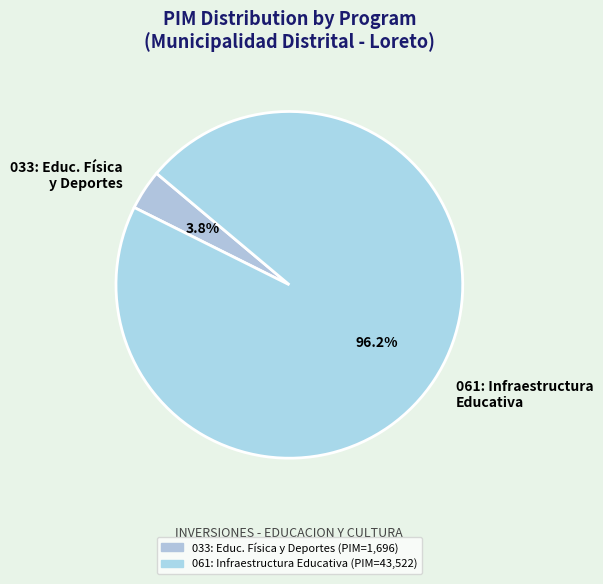

To the nearest percent, what is the average slice percentage?

50%